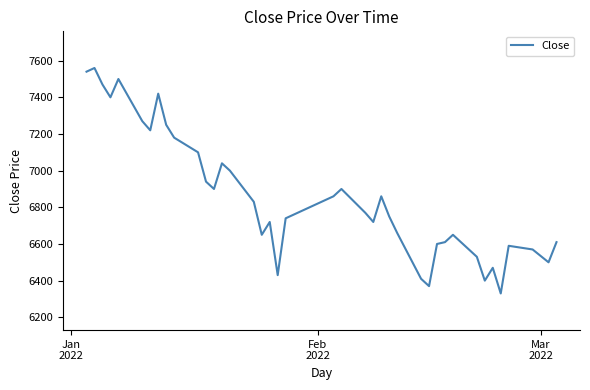

What is the difference between the maximum and minimum values?

1230